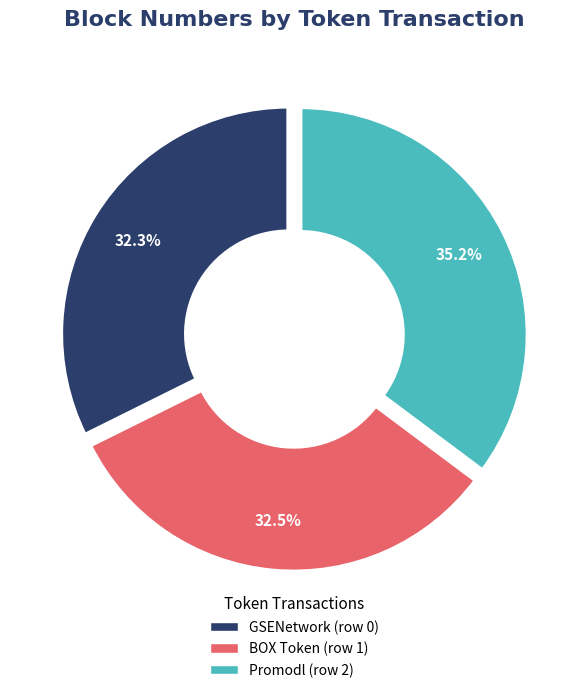

Combined, what portion of the pie is Promodl (row 2) and GSENetwork (row 0)?

67.5%